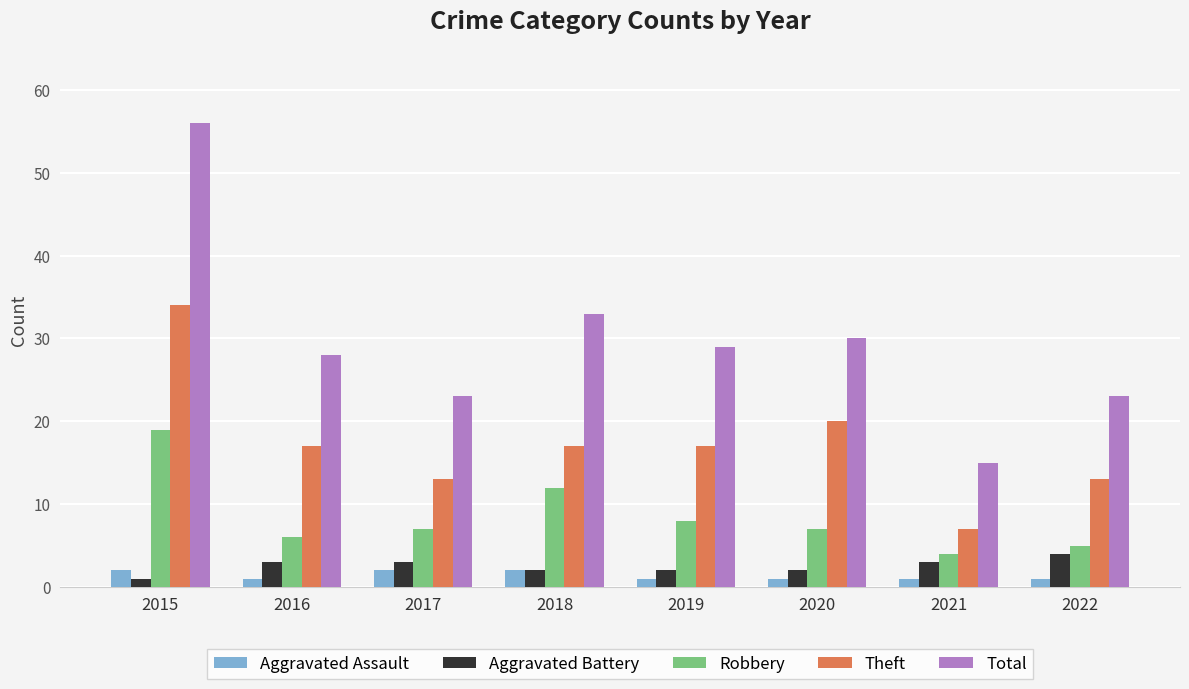

Which series has the widest spread of values?

Total